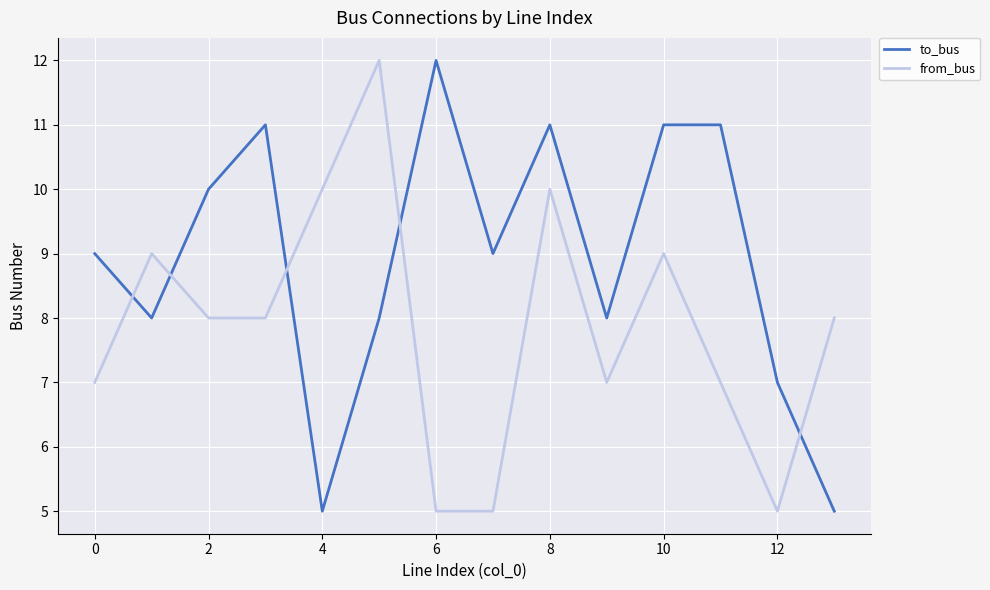

What is the highest value of the from_bus series?

12